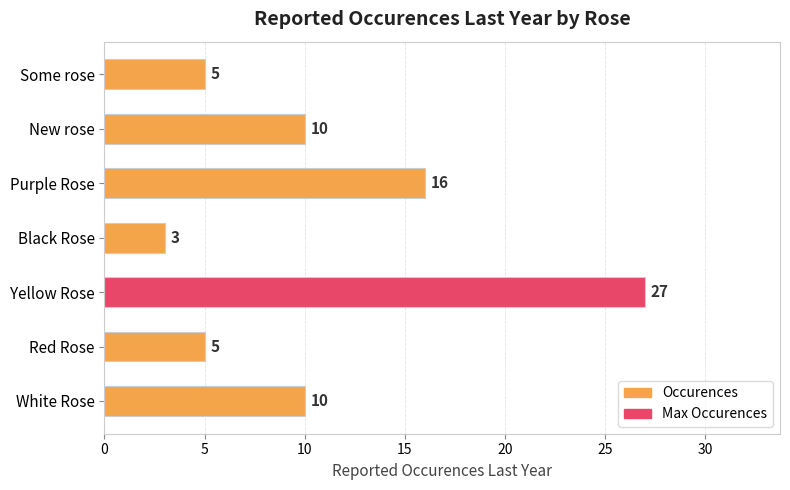

Reading bottom to top, transcribe all the data shown in this chart.

10	5	27	3	16	10	5